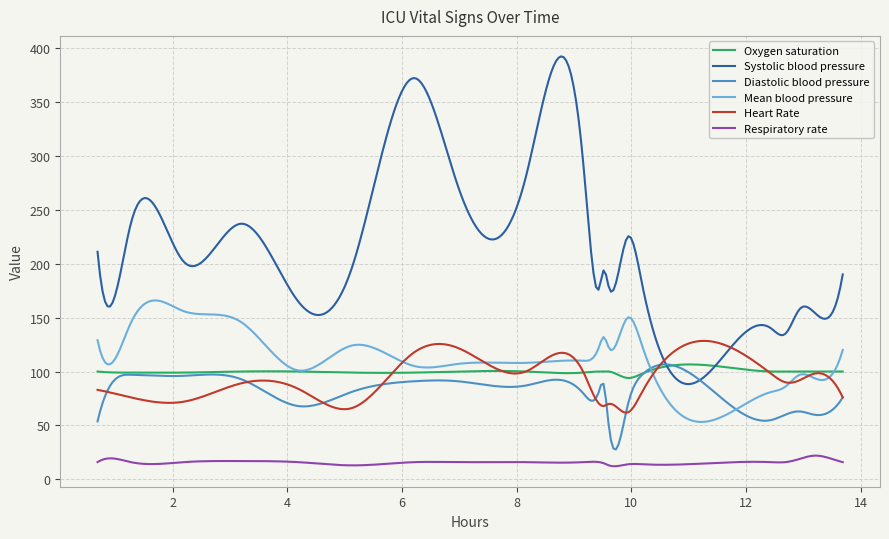

Which series has the widest spread of values?

Systolic blood pressure